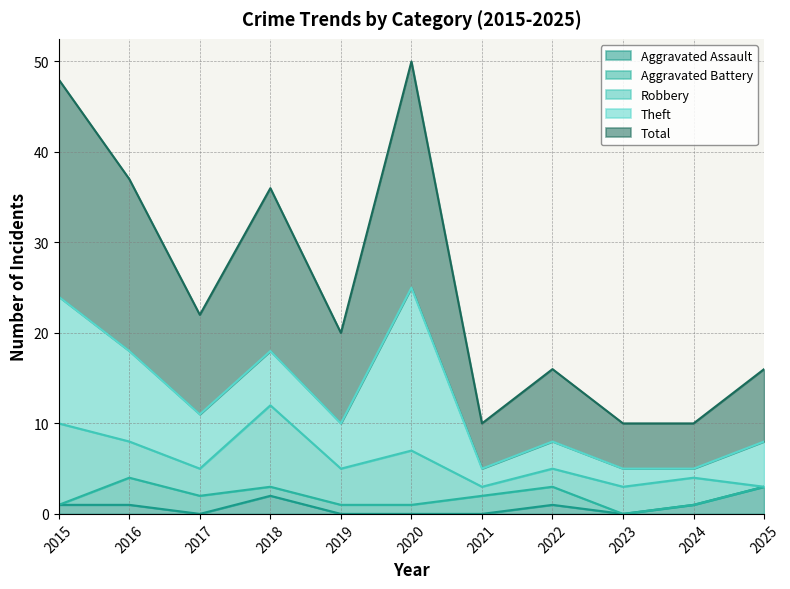

How many intersections are there between Aggravated Assault and Aggravated Battery?

3